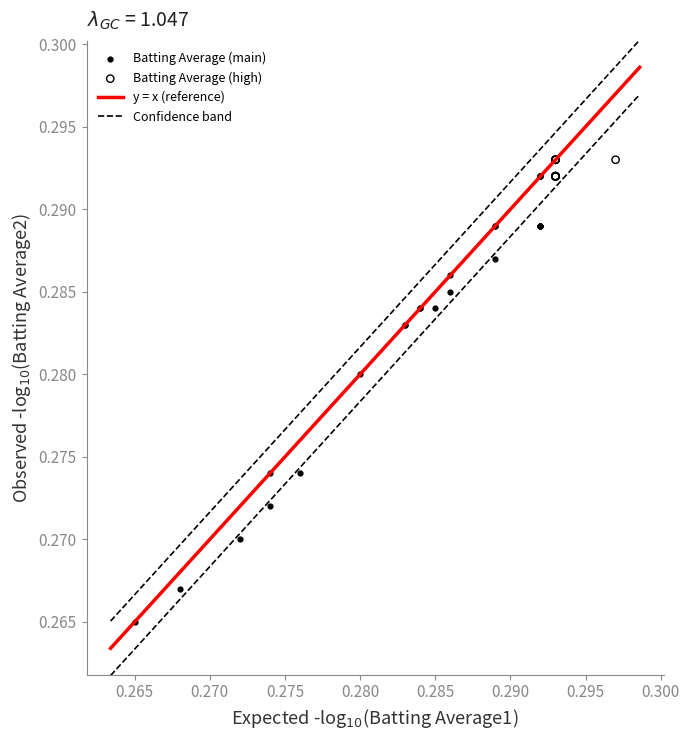

Which series has the widest spread of Y values?

Batting Average (main)